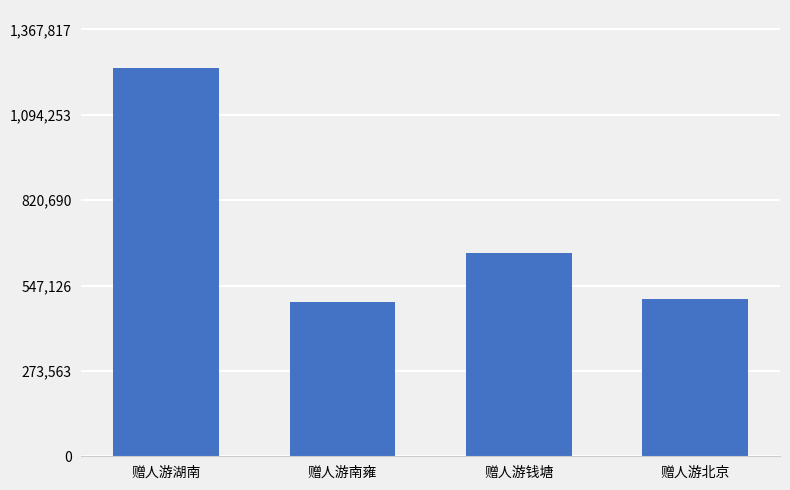

Reading left to right, list all the values displayed in this chart.

赠人游湖南=1243470	赠人游南雍=494069	赠人游钱塘=650405	赠人游北京=503028